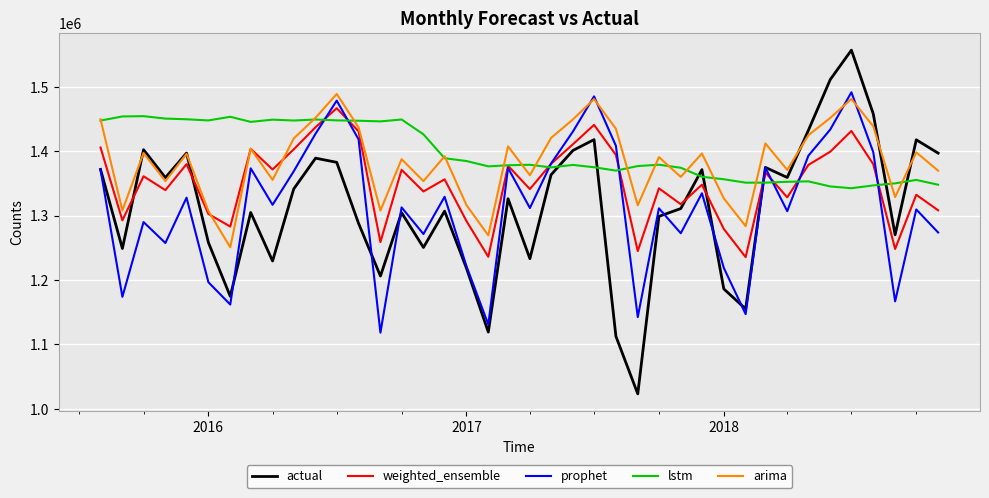

Which series has the widest spread of values?

actual